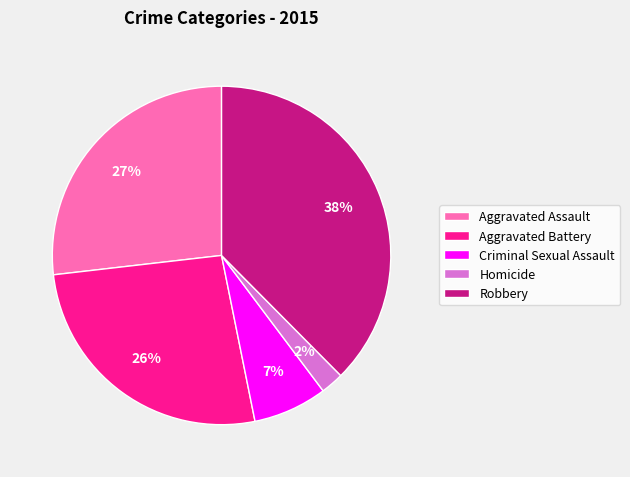

Is there a majority slice in this chart?

No